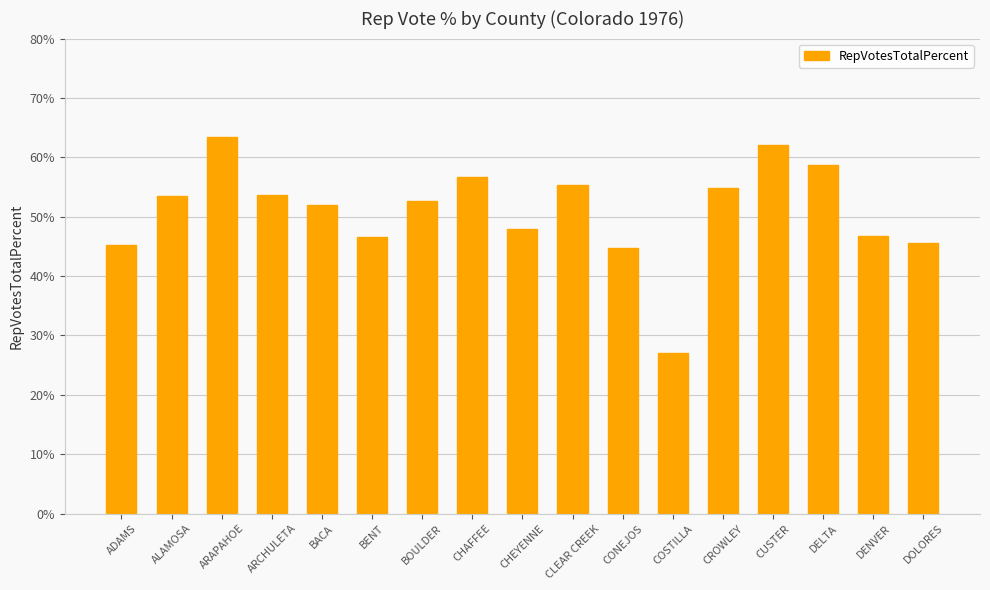

What position from the left is DENVER?

16